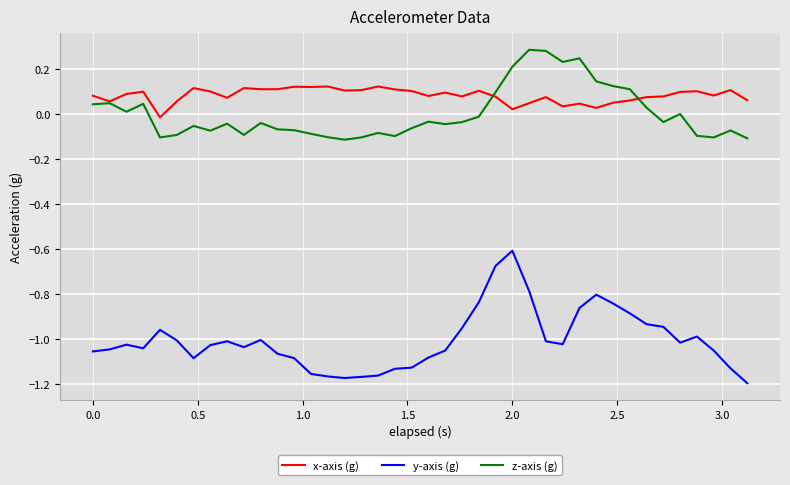

List the series in order of their peak value, highest first.

z-axis (g), x-axis (g), y-axis (g)